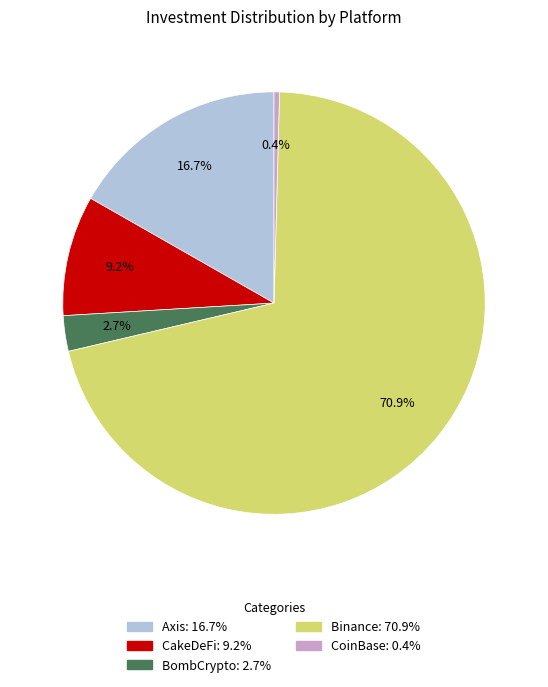

What is the largest slice in the pie chart?

Binance